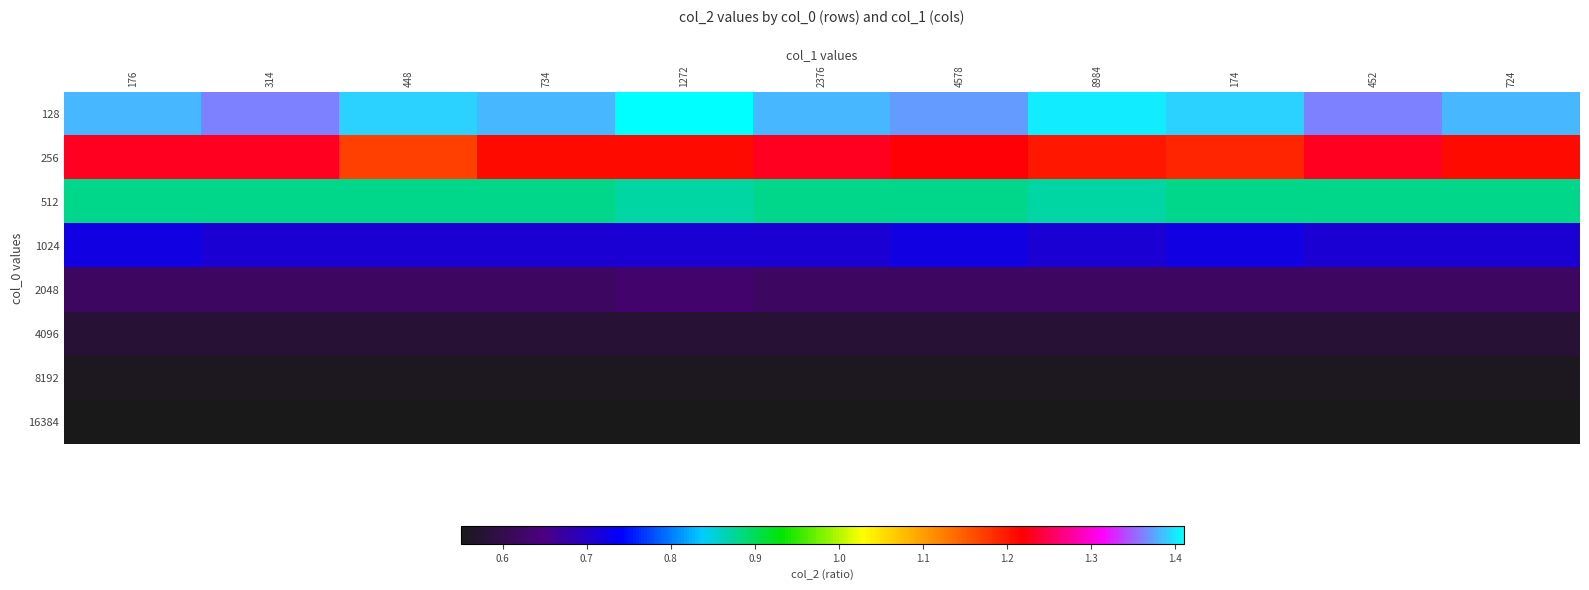

At how many categories does at least one series exceed 0?

11